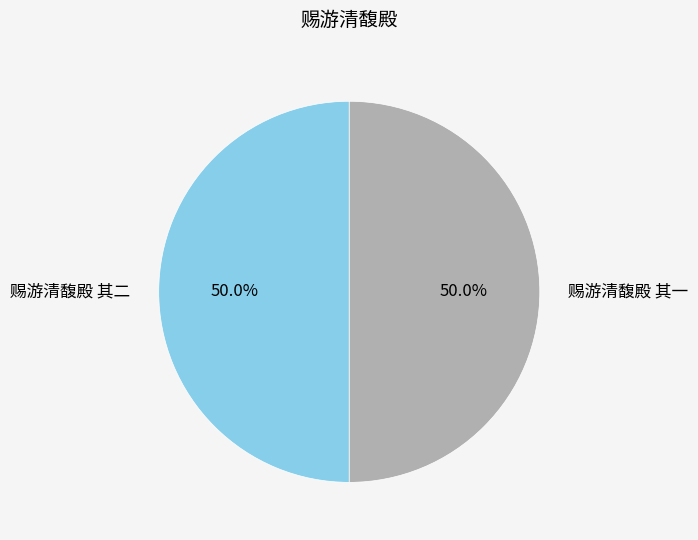

Count the number of slices in the pie.

2